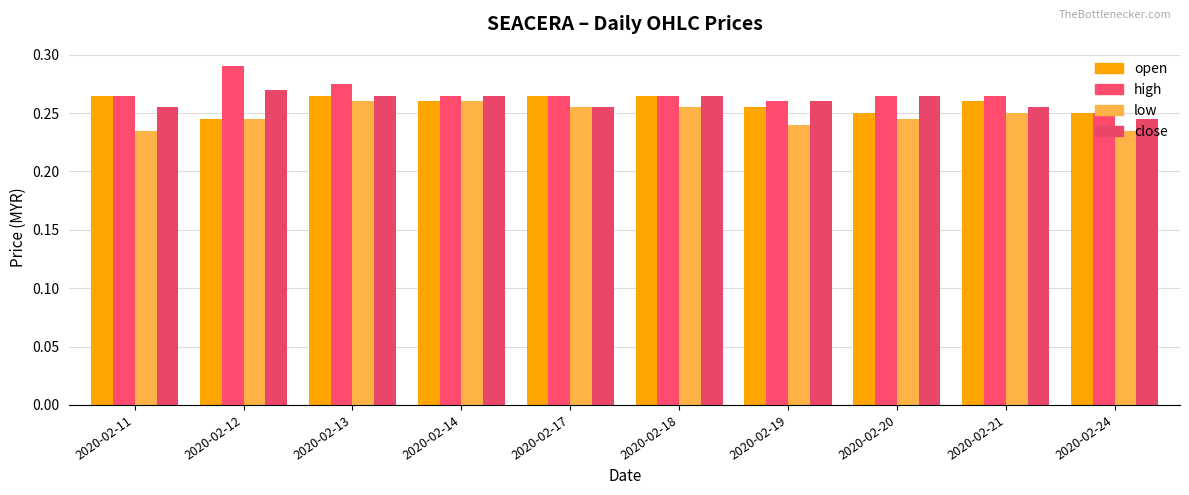

What is the minimum value for open?

0.2